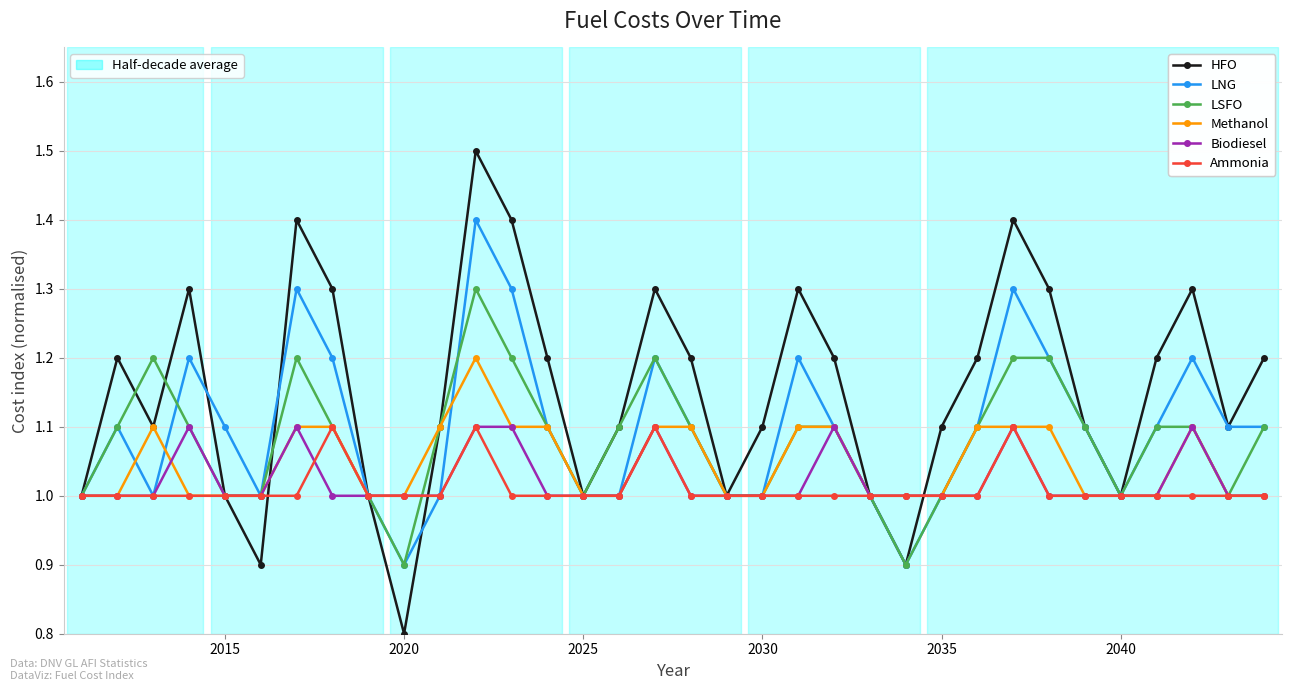

What is the greatest value displayed?

1.5